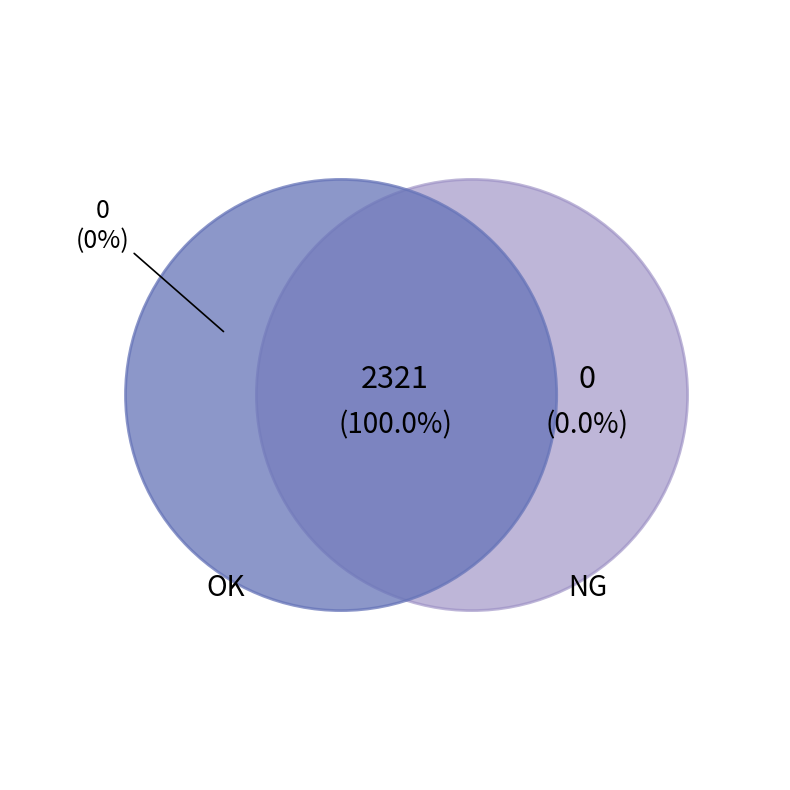

Rank the categories by value from highest to lowest.

OK, NG